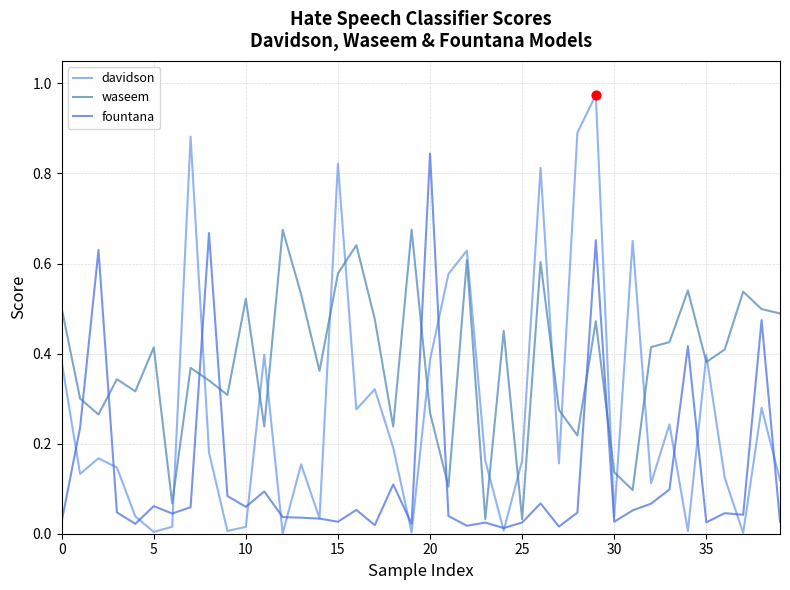

After their last crossing, which series has the higher values: davidson or waseem?

waseem